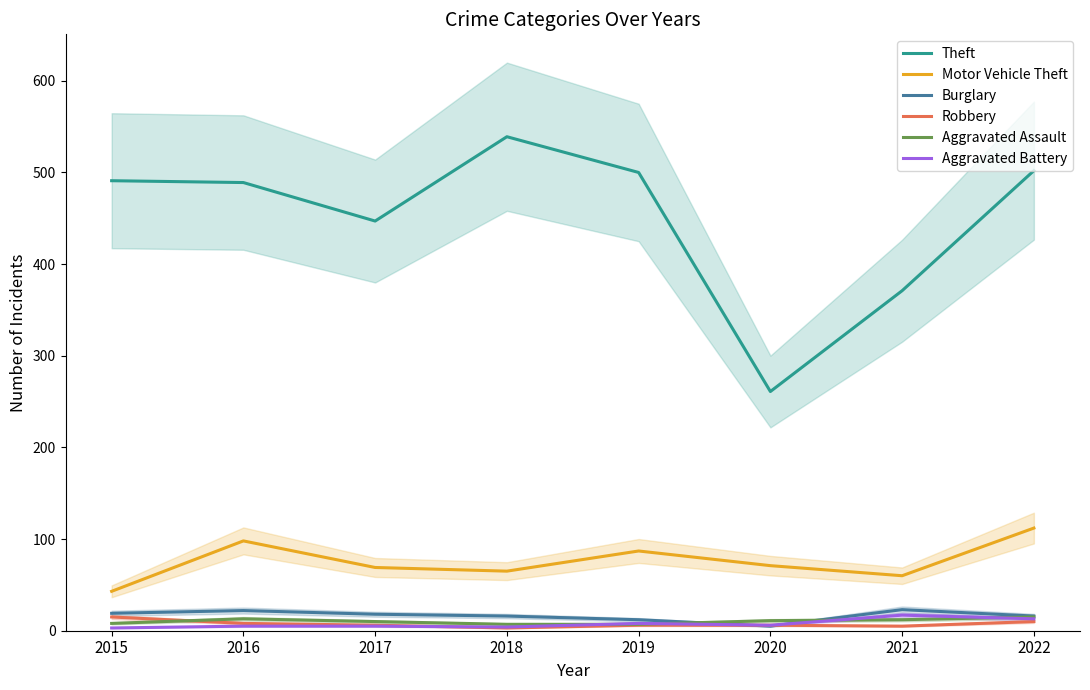

What is the sum of all Robbery values?

59